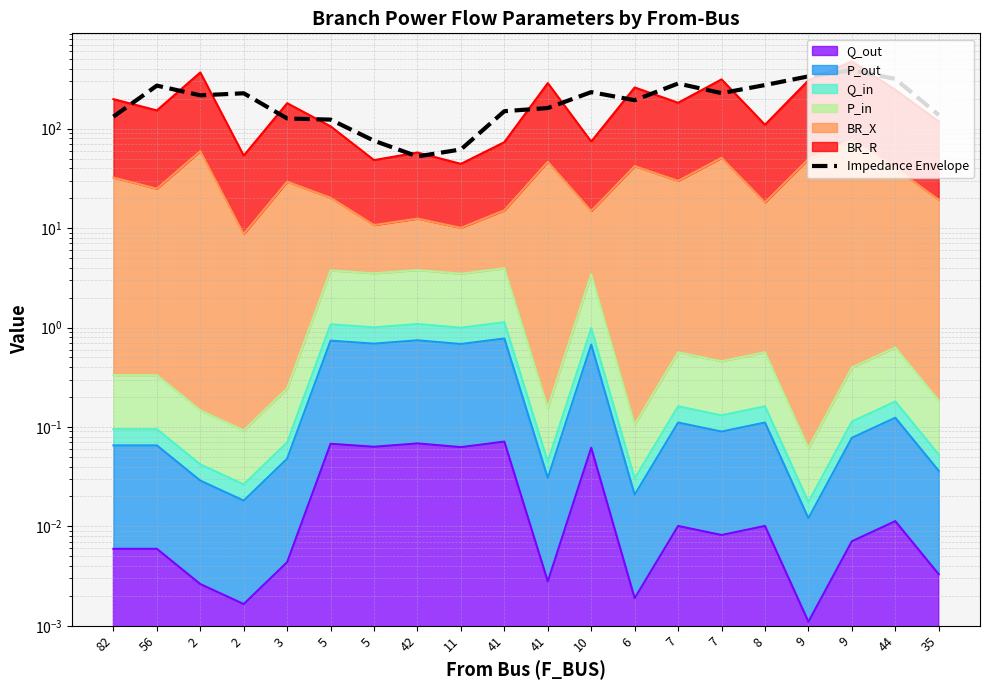

How many categories are shown in the chart?

20